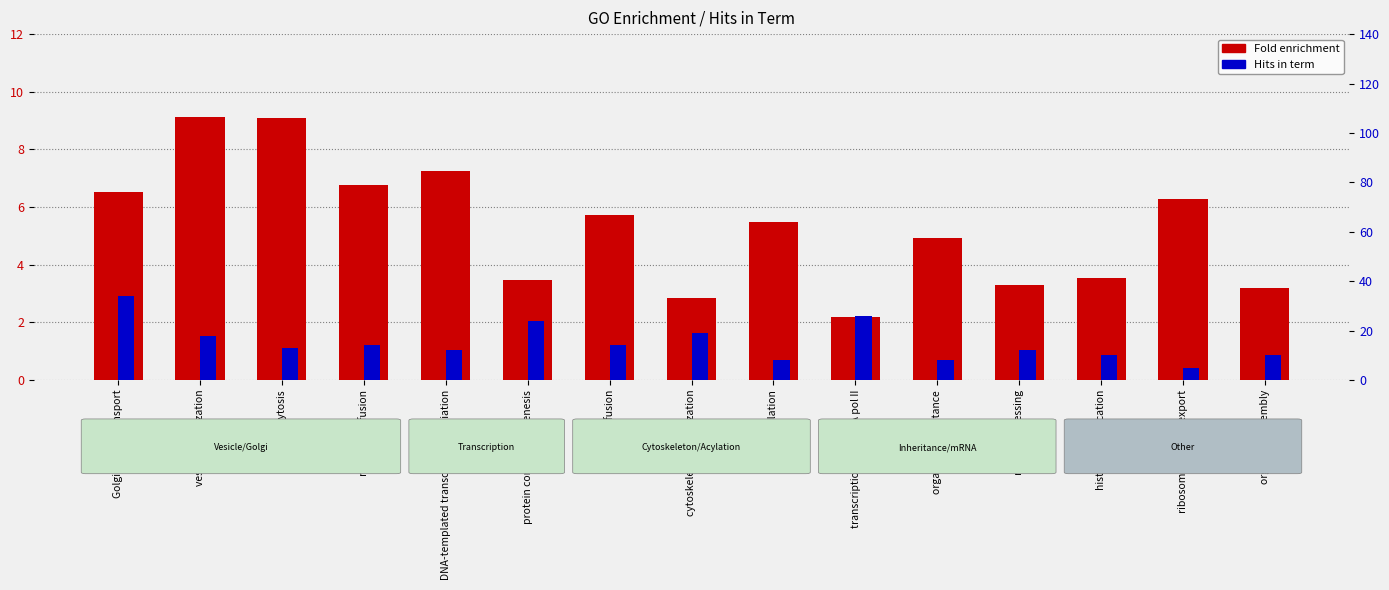

What is the difference between the highest and lowest values at protein complex biogenesis?

20.5